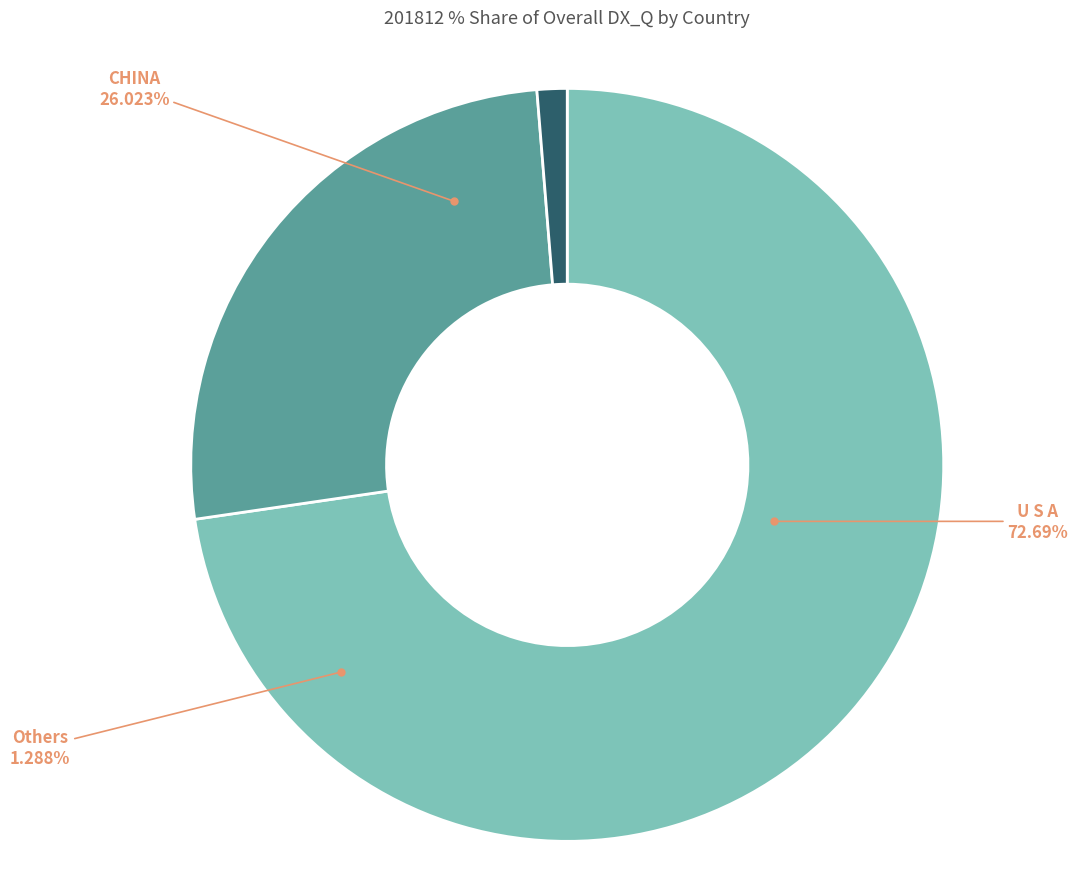

What portion of the pie excludes PANAMA?

100.0%